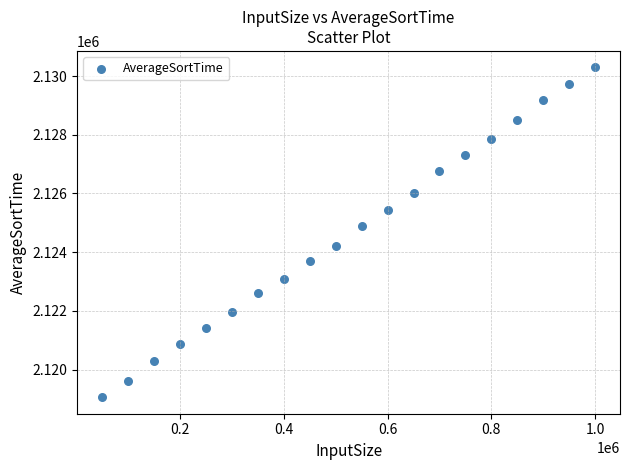

What Y value in the scatter plot is closest to 2124677?

2124895